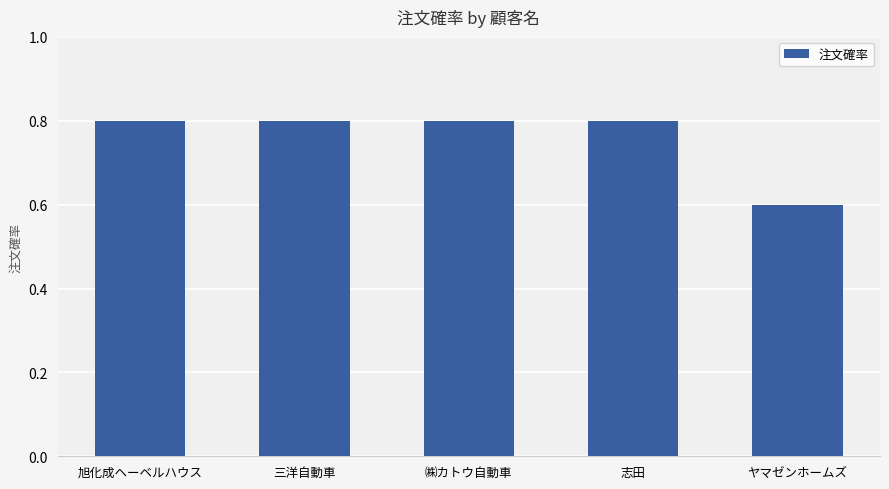

The value at 志田 is 0.8. True or false?

True